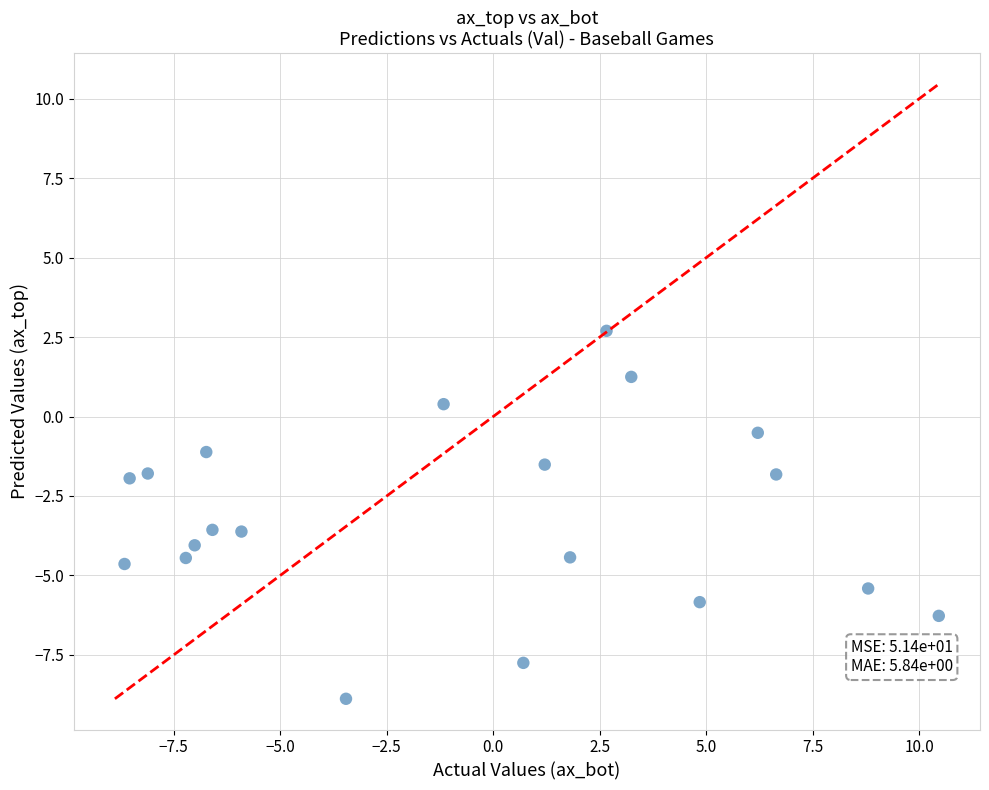

What is the range of X values (max minus min)?

19.1